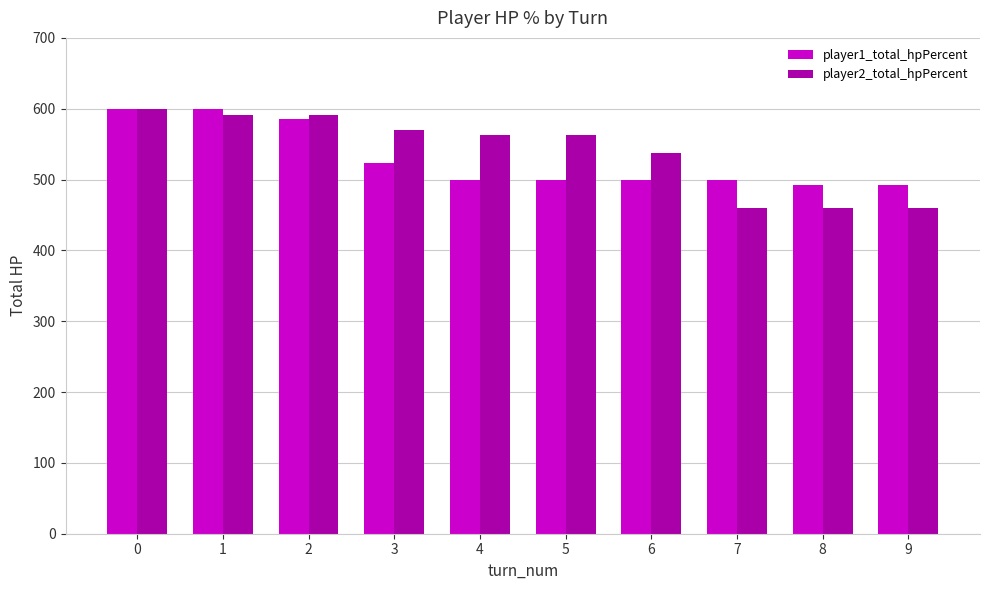

What is the sum of the player2_total_hpPercent values at 0 and 5?

1163